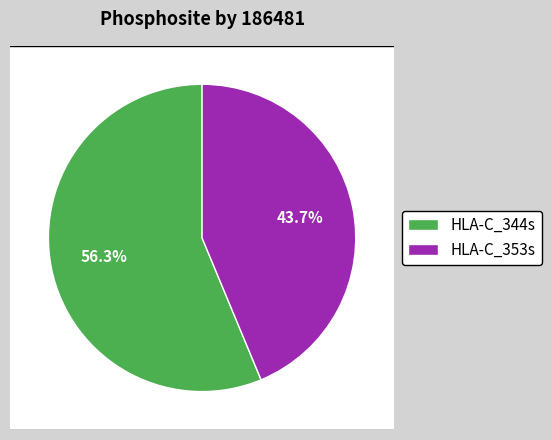

Is it true that HLA-C_344s is 56% of the pie?

True